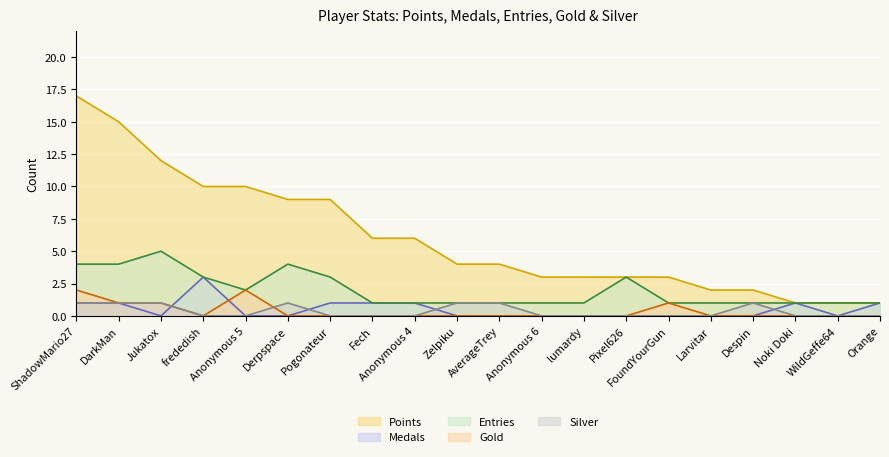

True or false: Entries and Medals cross at least once.

False